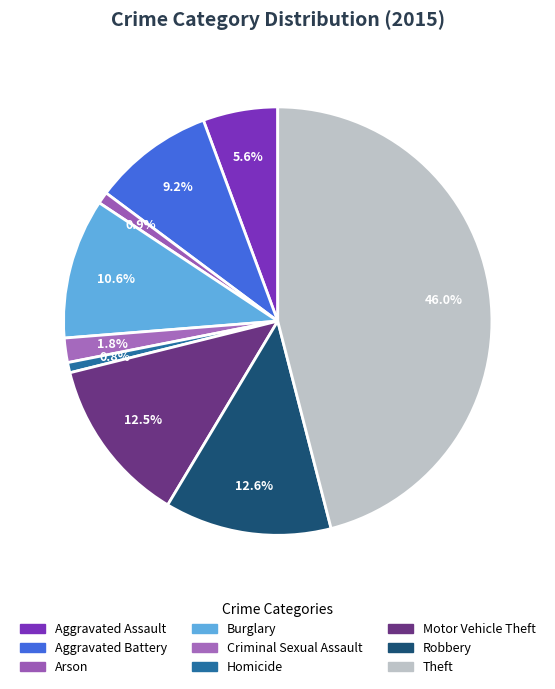

Is there a majority slice in this chart?

No